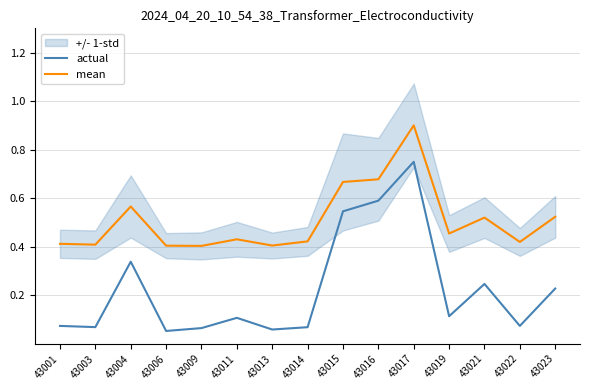

At how many categories does at least one series exceed 0?

15